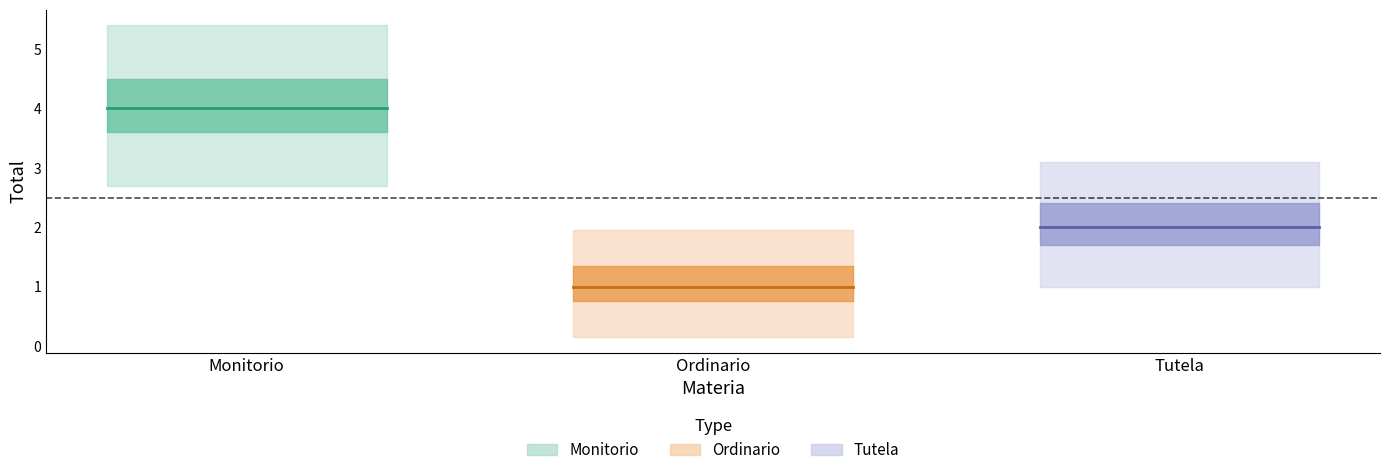

Reading left to right, what are all the values shown in this chart?

Monitorio: 4	4
Ordinario: 1	1
Tutela: 2	2